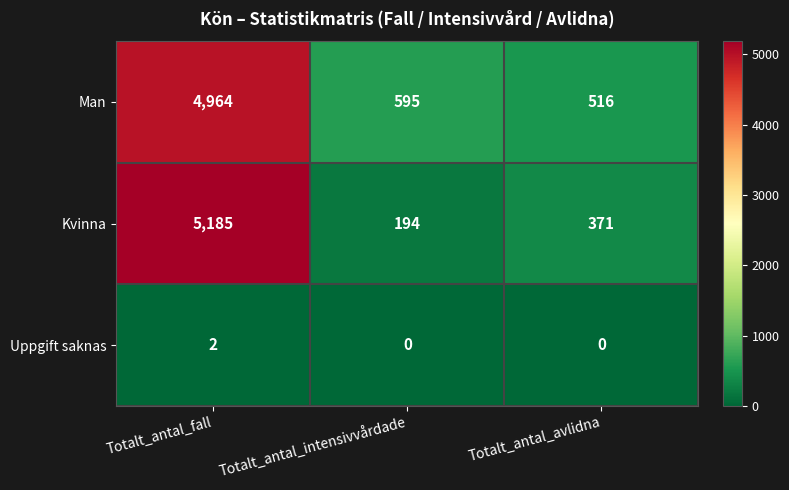

Which series has the largest range (max minus min)?

Kvinna